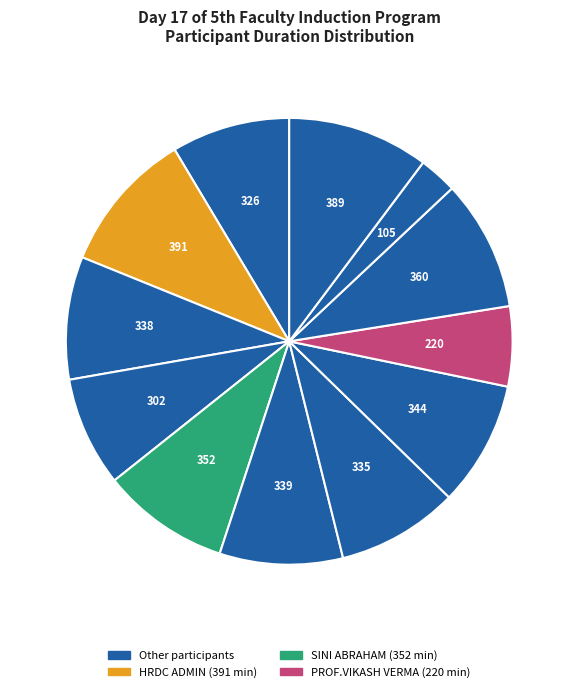

How many slices are in this pie chart?

12